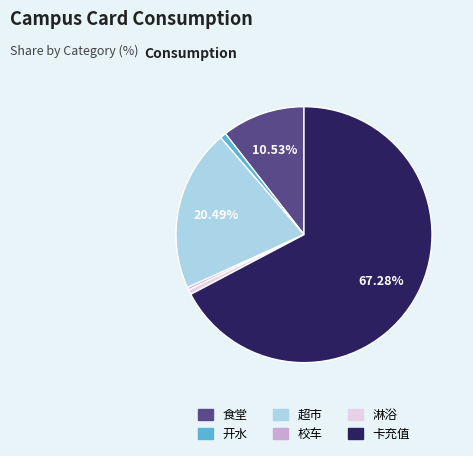

Approximately how many times larger is the value at 超市 compared to 校车?

60.9